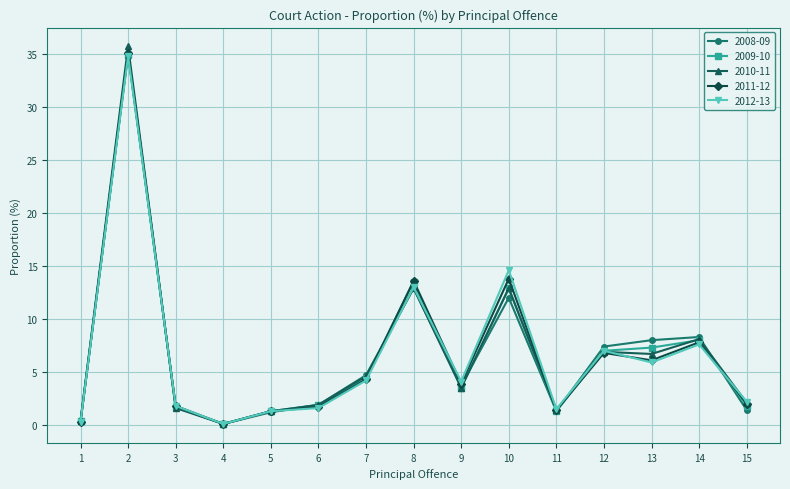

How many series are shown in this chart?

5